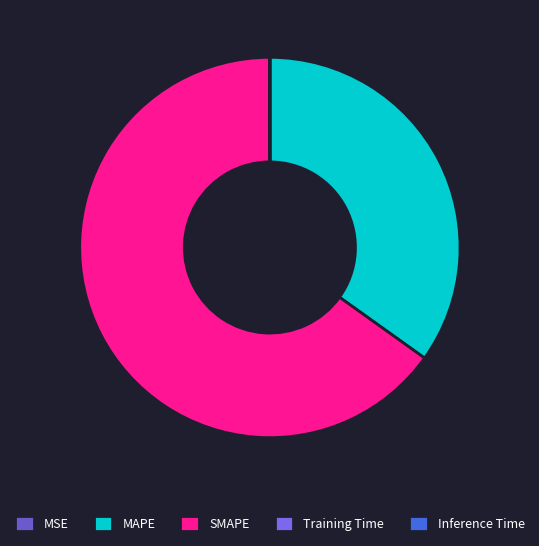

Which slice is the largest?

SMAPE